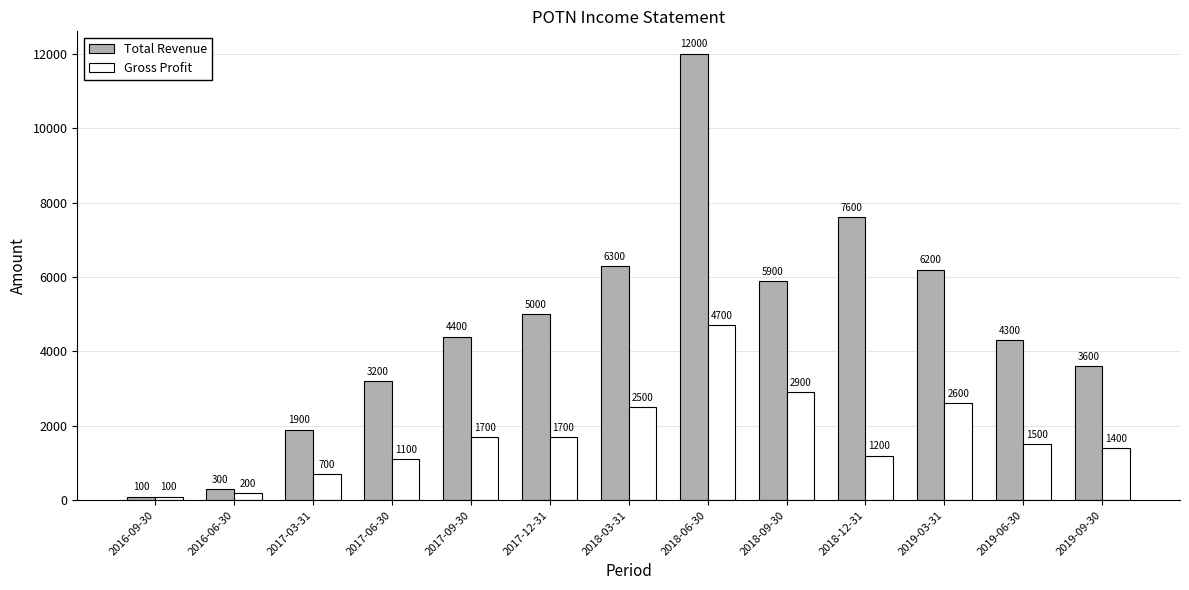

How many data points does each series have?

13